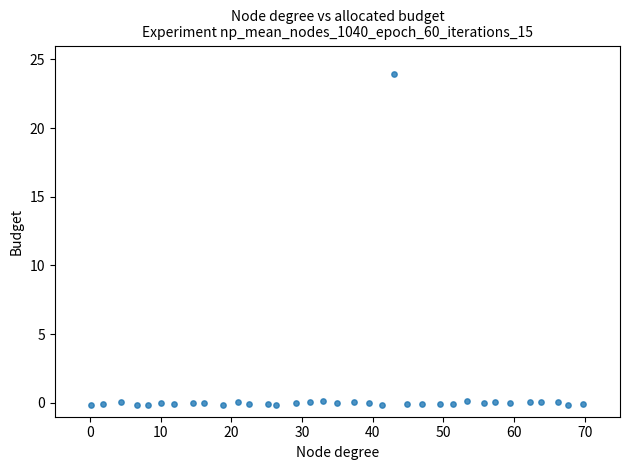

What is the range of X values (max minus min)?

69.7